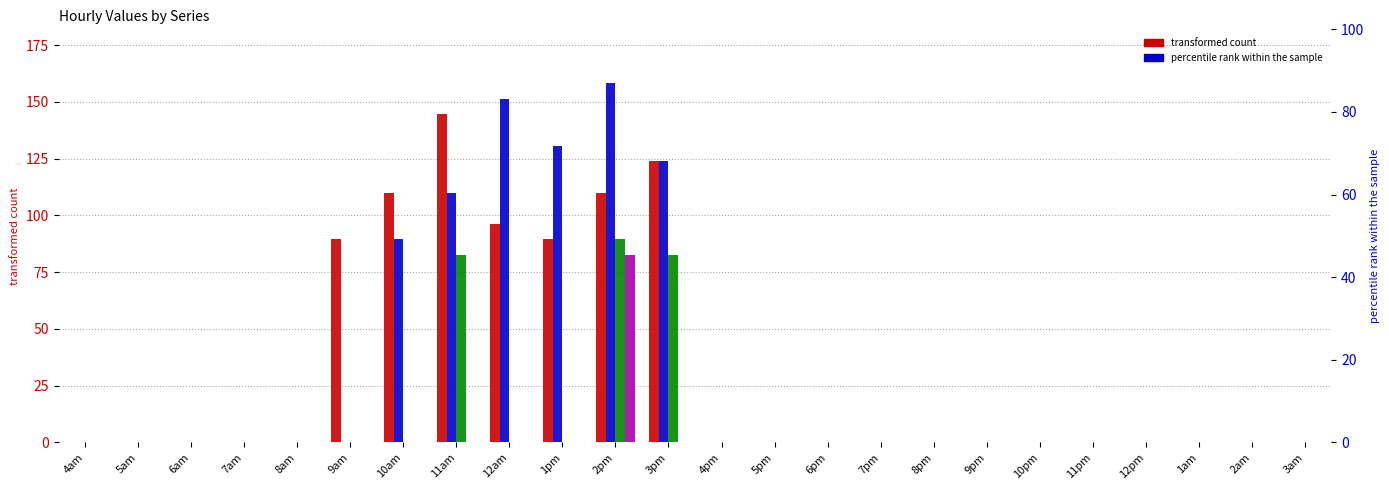

Does the chart contain stacked bars?

No